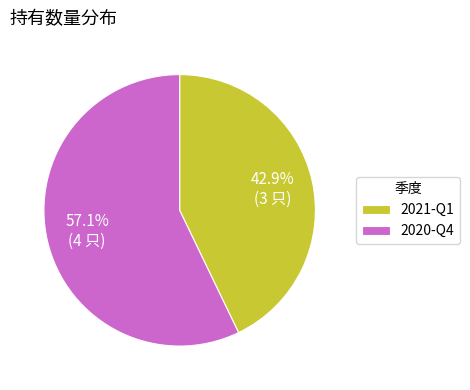

Which category accounts for the majority?

2020-Q4